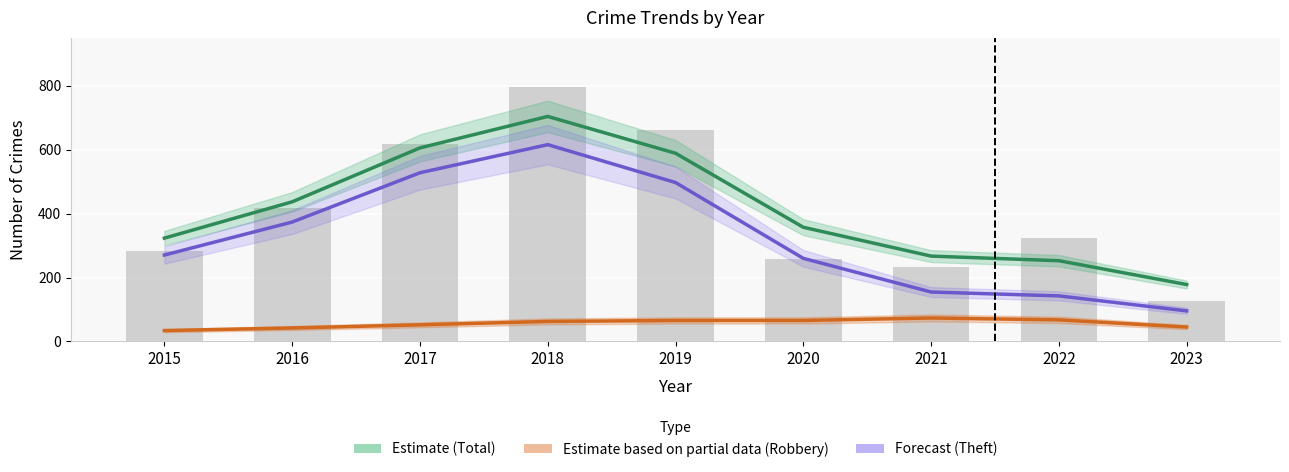

Where is Estimate based on partial data (Robbery) nearest to the value 53?

2017